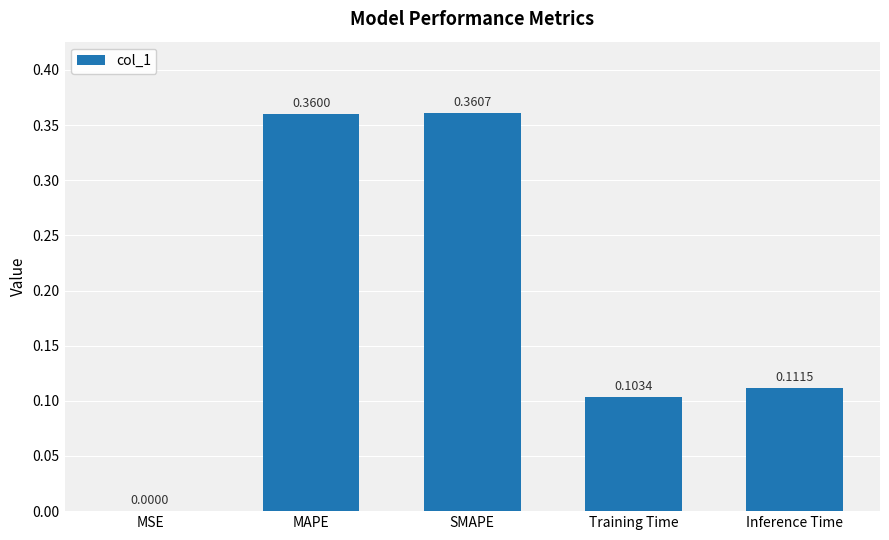

Which has a higher value, Training Time or Inference Time?

Inference Time